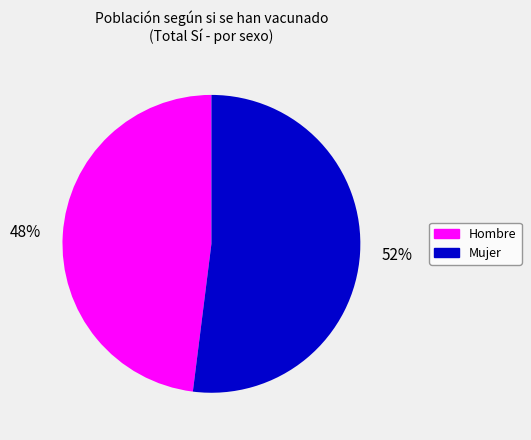

Which has a higher value, Mujer or Hombre?

Mujer